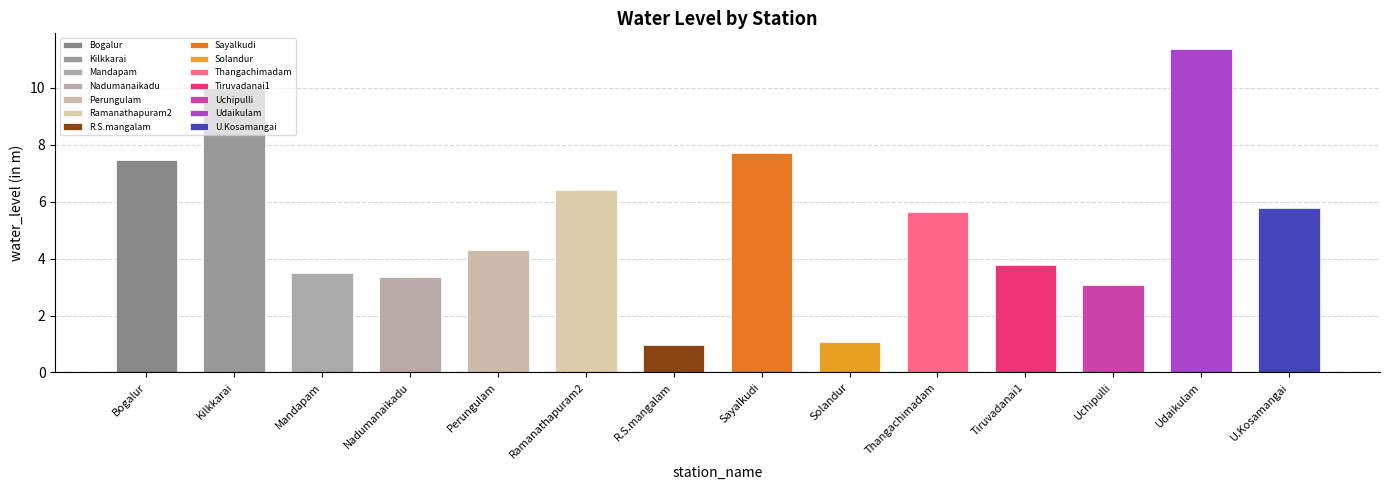

What is the difference between the maximum and minimum values?

10.4